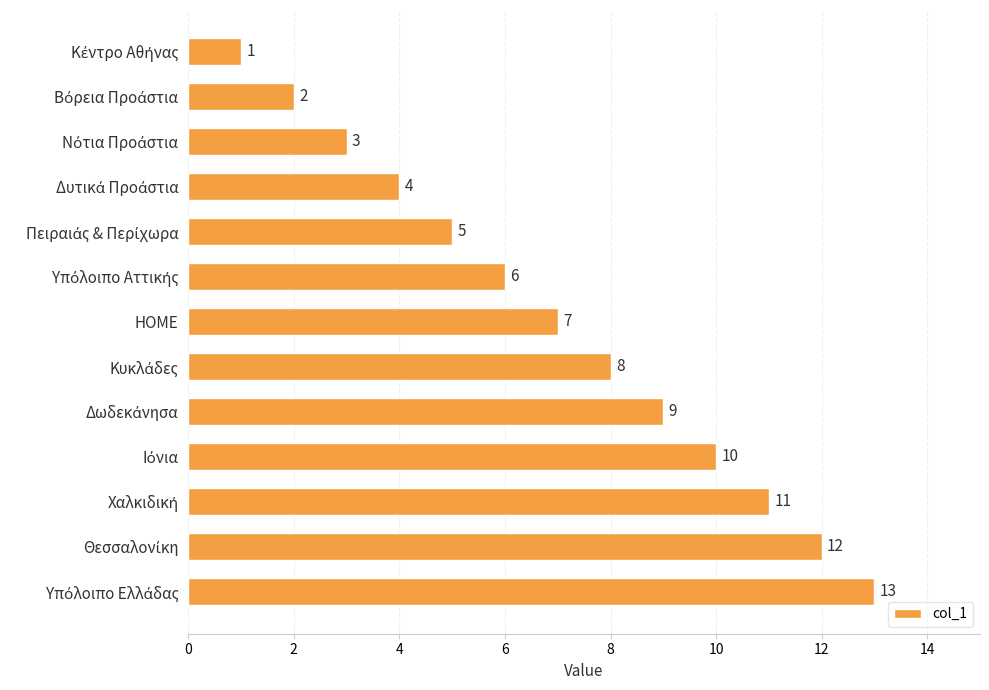

Where is the data nearest to the value 7?

HOME